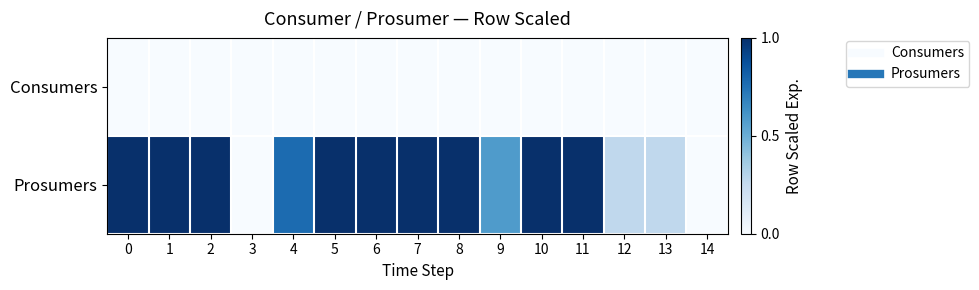

List the series in order of their peak value, lowest first.

Consumers, Prosumers